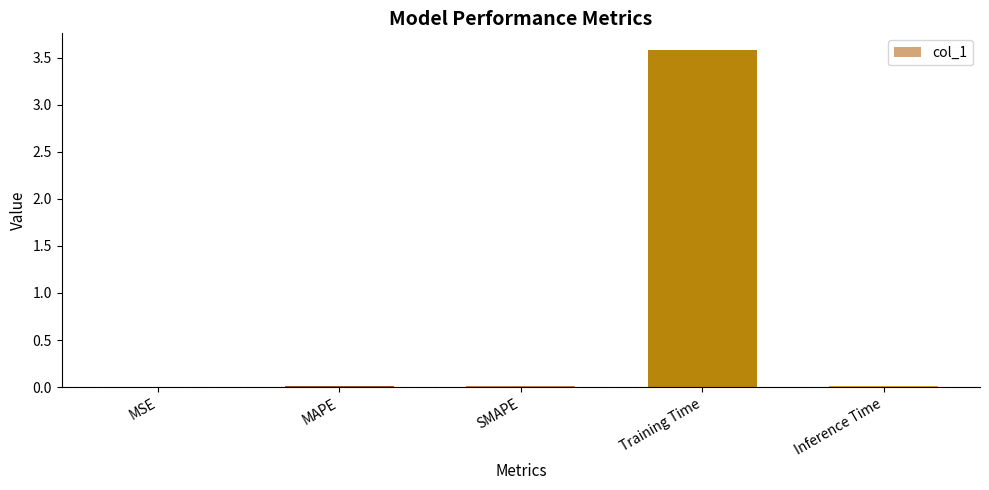

What is the difference between the values at Inference Time and Training Time?

3.6